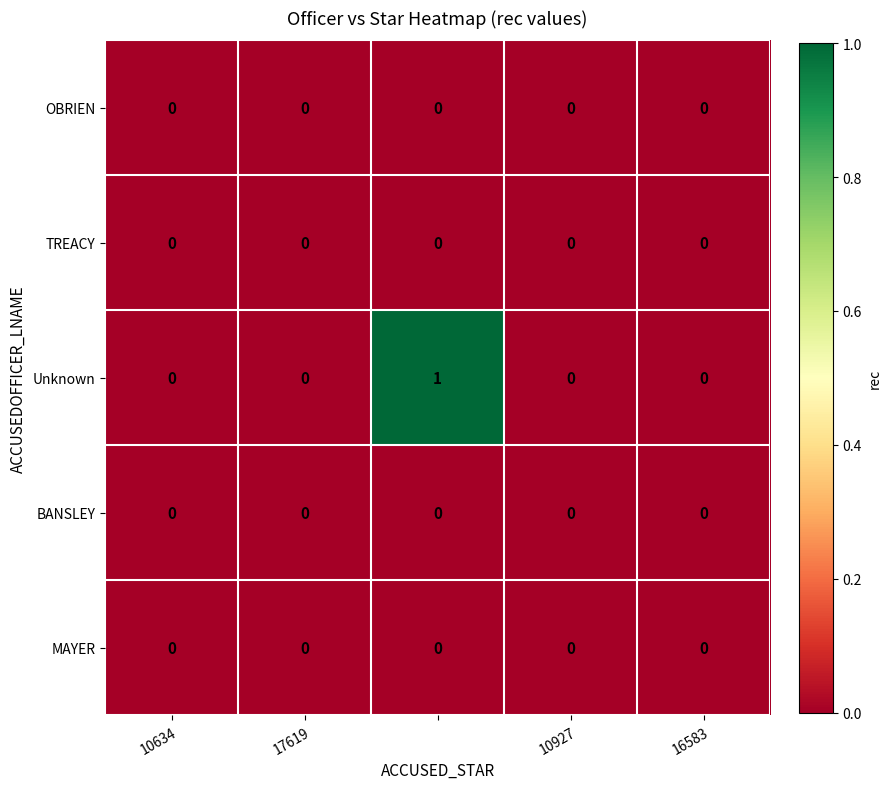

Which series has the largest range (max minus min)?

Unknown